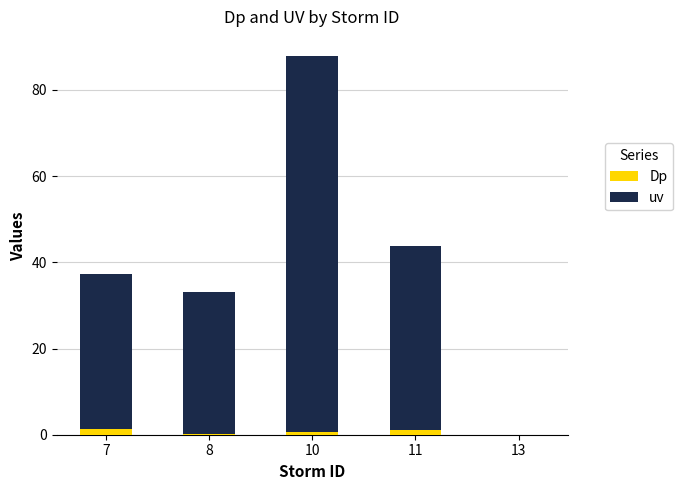

True or false: Dp has a value of 0.0 at 13.

True